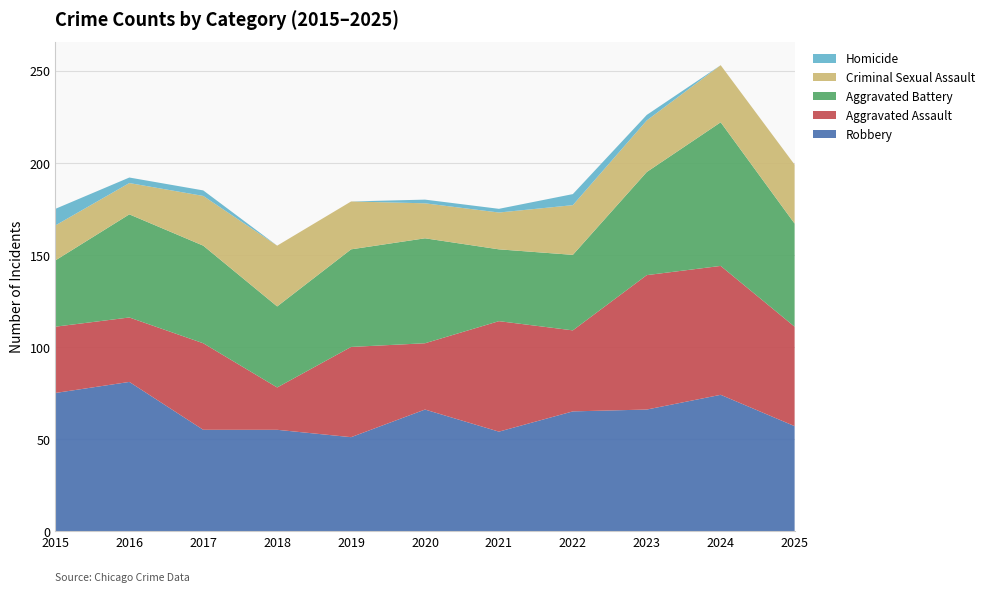

Reading left to right, what are all the values shown in this chart?

Robbery: 2015=75	2016=81	2017=55	2018=55	2019=51	2020=66	2021=54	2022=65	2023=66	2024=74	2025=57
Aggravated Assault: 2015=36	2016=35	2017=47	2018=23	2019=49	2020=36	2021=60	2022=44	2023=73	2024=70	2025=54
Aggravated Battery: 2015=36	2016=56	2017=53	2018=44	2019=53	2020=57	2021=39	2022=41	2023=56	2024=78	2025=56
Criminal Sexual Assault: 2015=19	2016=17	2017=27	2018=33	2019=26	2020=19	2021=20	2022=27	2023=28	2024=31	2025=32
Homicide: 2015=9	2016=3	2017=3	2018=0	2019=0	2020=2	2021=2	2022=6	2023=3	2024=0	2025=0